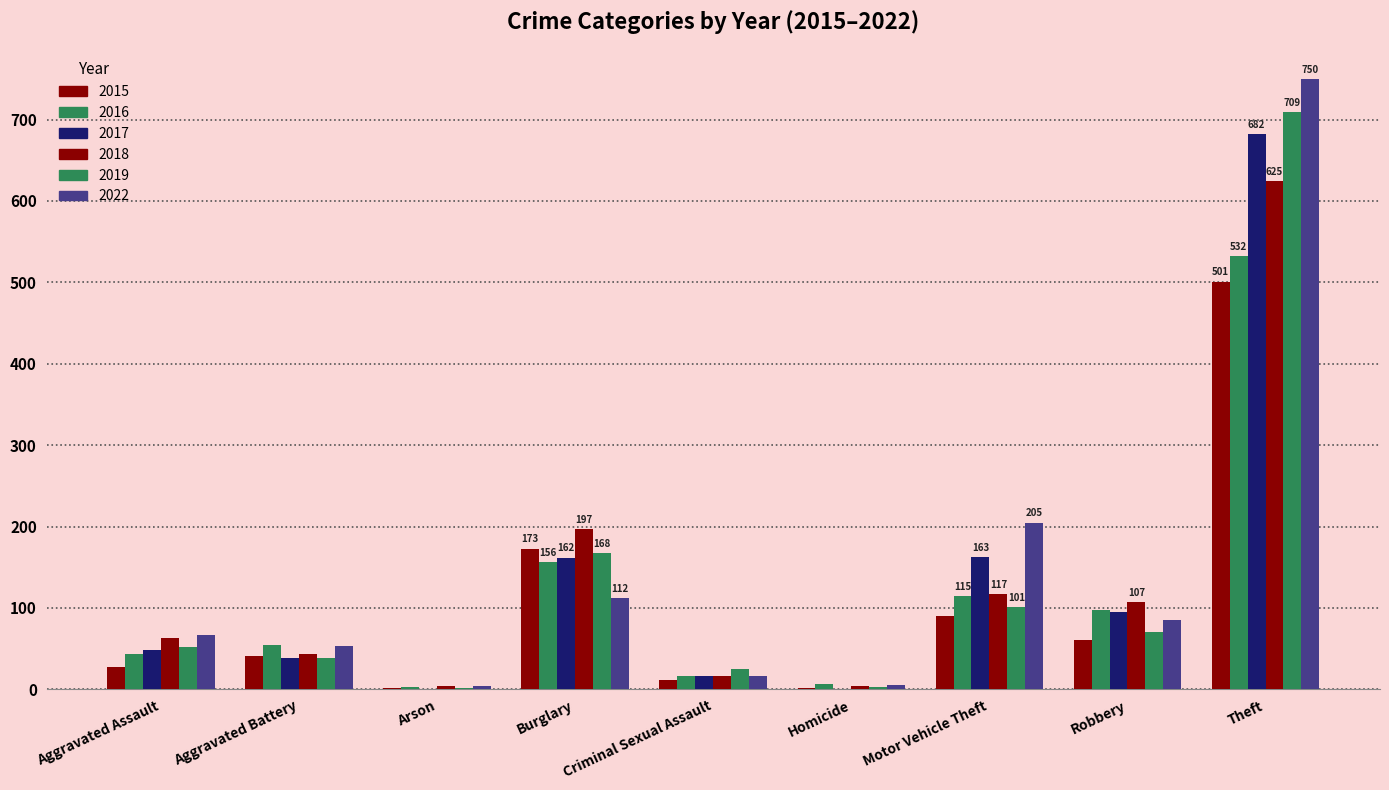

Reading left to right, transcribe all the data shown in this chart.

2015: Aggravated Assault=28	Aggravated Battery=41	Arson=2	Burglary=173	Criminal Sexual Assault=11	Homicide=2	Motor Vehicle Theft=90	Robbery=61	Theft=501
2016: Aggravated Assault=44	Aggravated Battery=54	Arson=3	Burglary=156	Criminal Sexual Assault=16	Homicide=7	Motor Vehicle Theft=115	Robbery=98	Theft=532
2018: Aggravated Assault=63	Aggravated Battery=43	Arson=4	Burglary=197	Criminal Sexual Assault=16	Homicide=4	Motor Vehicle Theft=117	Robbery=107	Theft=625
2022: Aggravated Assault=67	Aggravated Battery=53	Arson=4	Burglary=112	Criminal Sexual Assault=16	Homicide=6	Motor Vehicle Theft=205	Robbery=85	Theft=750
2019: Aggravated Assault=52	Aggravated Battery=39	Arson=2	Burglary=168	Criminal Sexual Assault=25	Homicide=3	Motor Vehicle Theft=101	Robbery=71	Theft=709
2017: Aggravated Assault=49	Aggravated Battery=39	Arson=1	Burglary=162	Criminal Sexual Assault=16	Homicide=1	Motor Vehicle Theft=163	Robbery=95	Theft=682